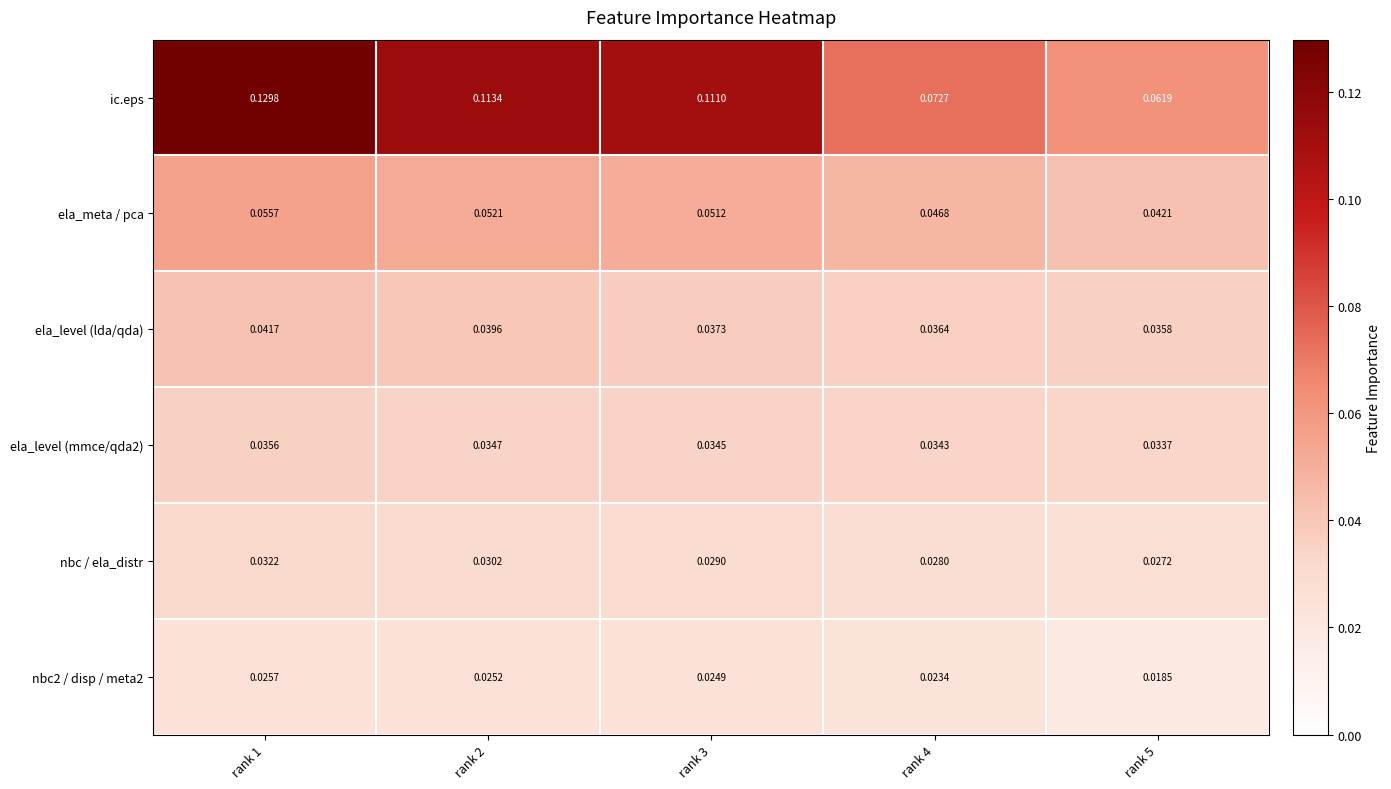

At rank 4, list the series in order from smallest to largest.

nbc2 / disp / meta2, nbc / ela_distr, ela_level (mmce/qda2), ela_level (lda/qda), ela_meta / pca, ic.eps